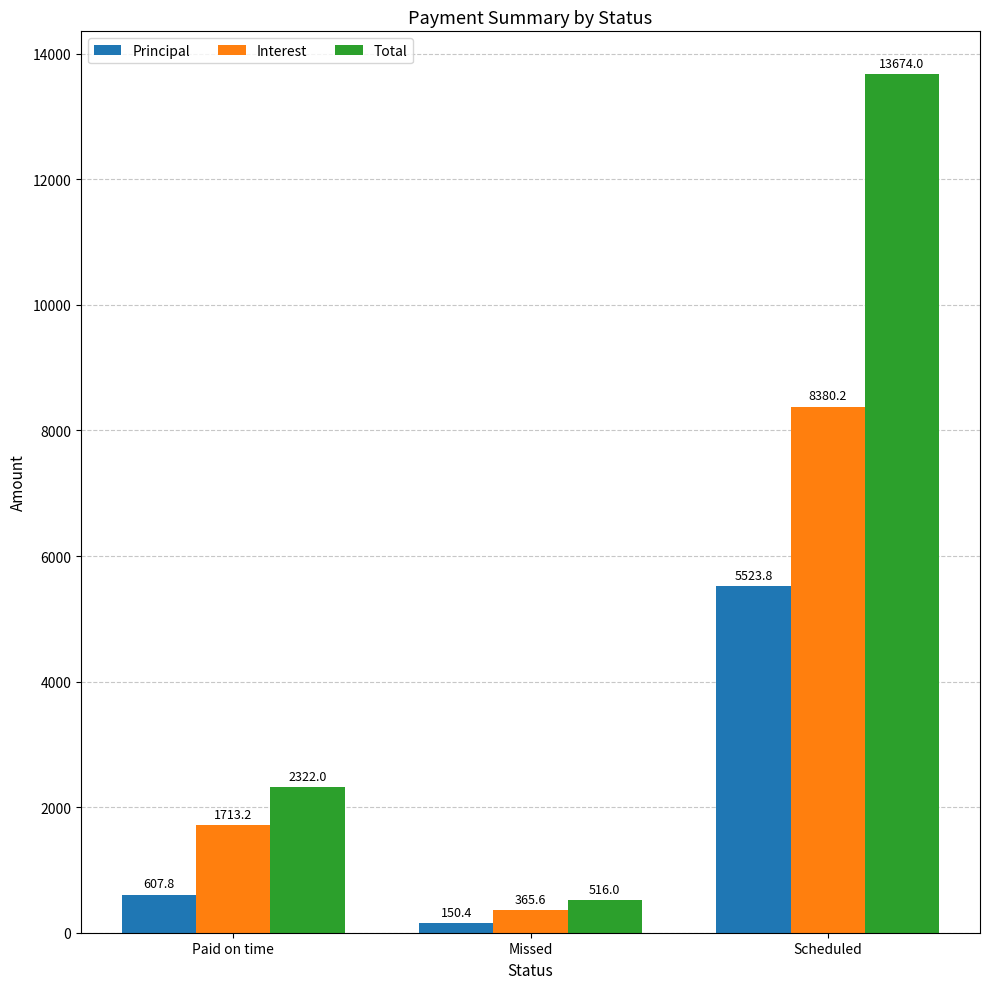

What position from the right is Paid on time?

3